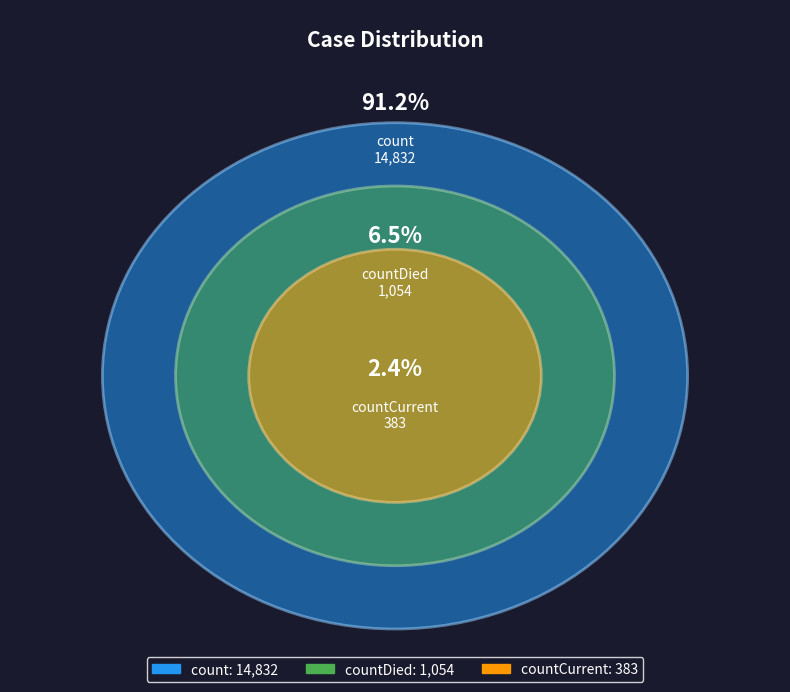

To the nearest percent, what is the difference between the largest and smallest slice percentages?

89%